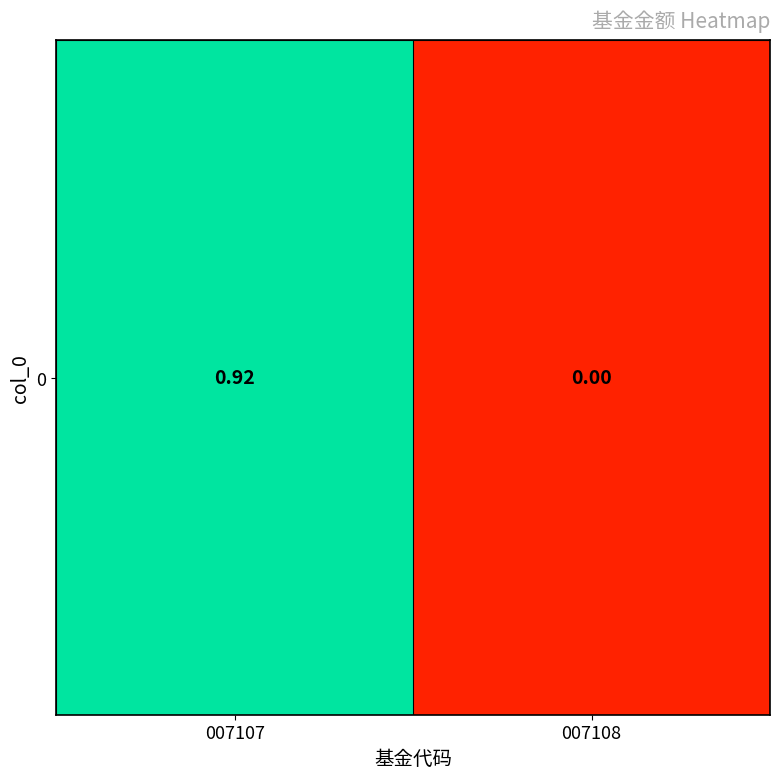

Reading left to right, transcribe all the data shown in this chart.

0.9	0.0